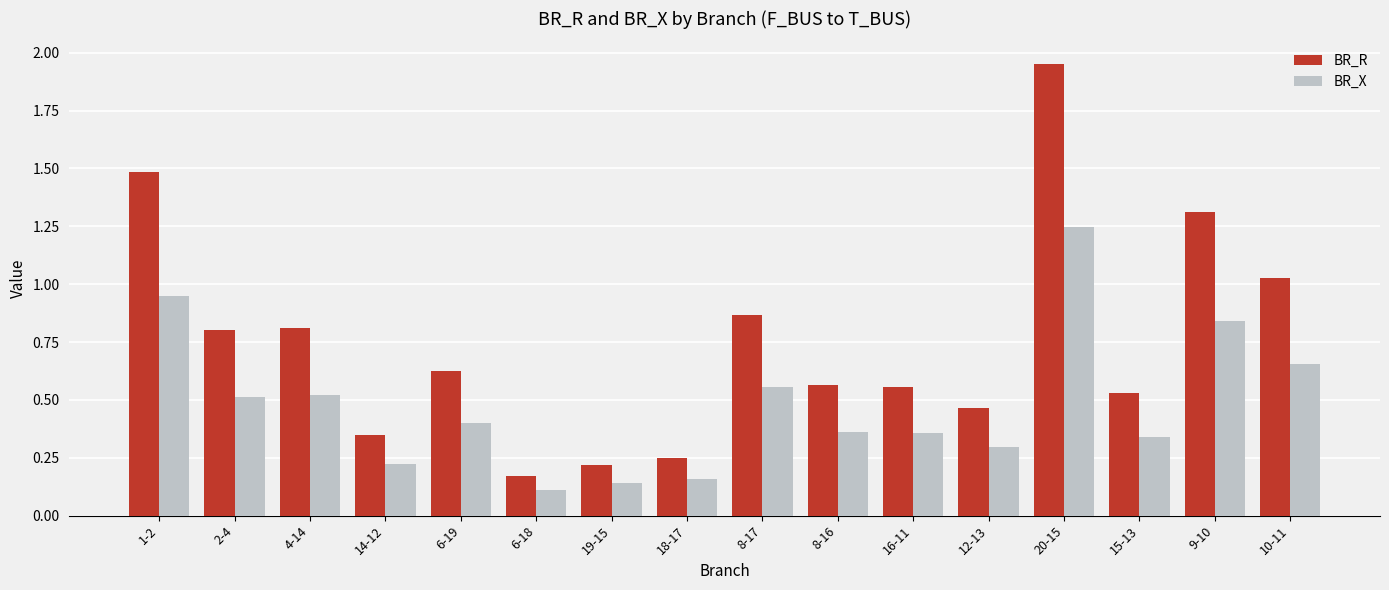

What are all the series names shown in the legend?

BR_R, BR_X